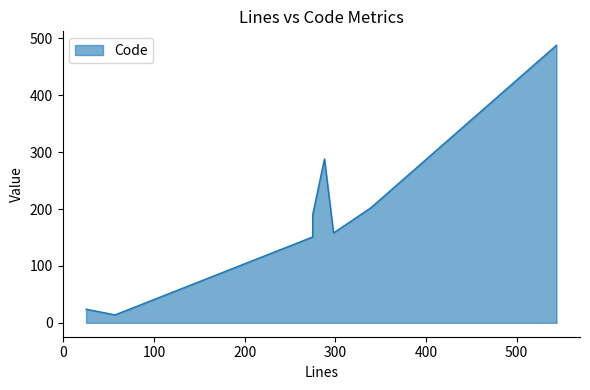

Which series has the widest spread of values?

Code